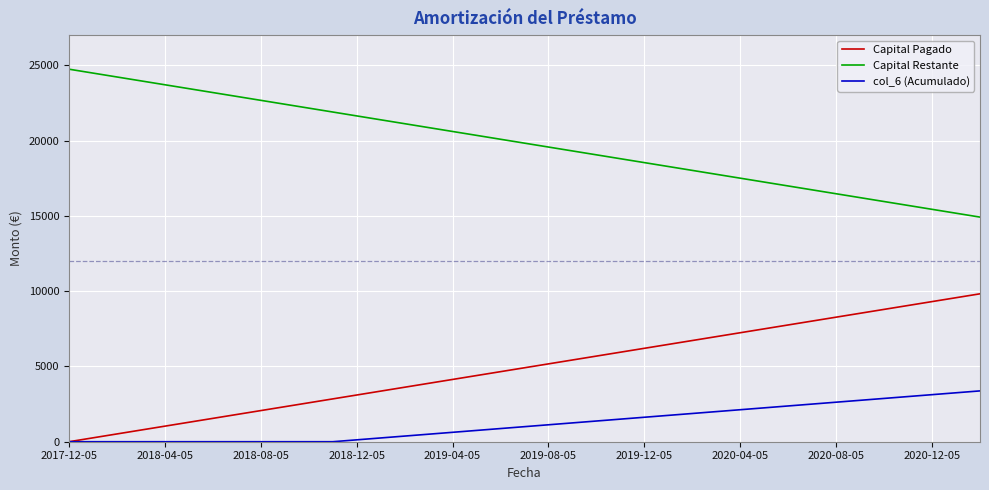

What is the maximum value shown in the chart?

24736.7